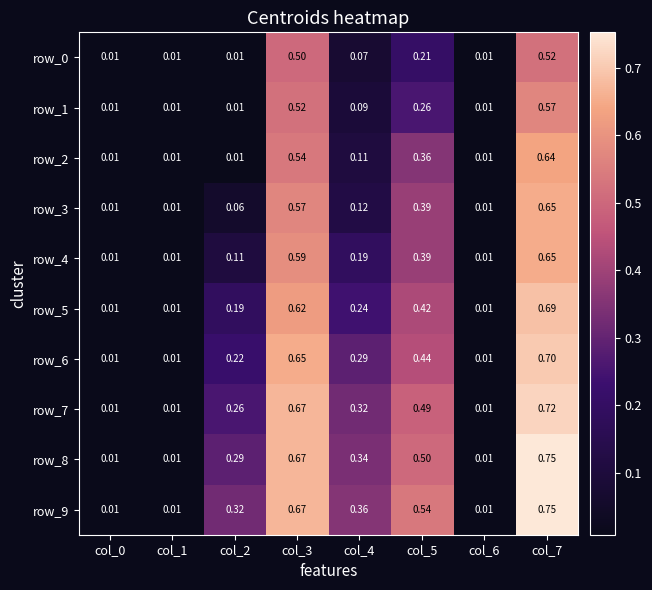

Is the value of row_4 at col_3 greater than the value of row_8 at col_1?

Yes